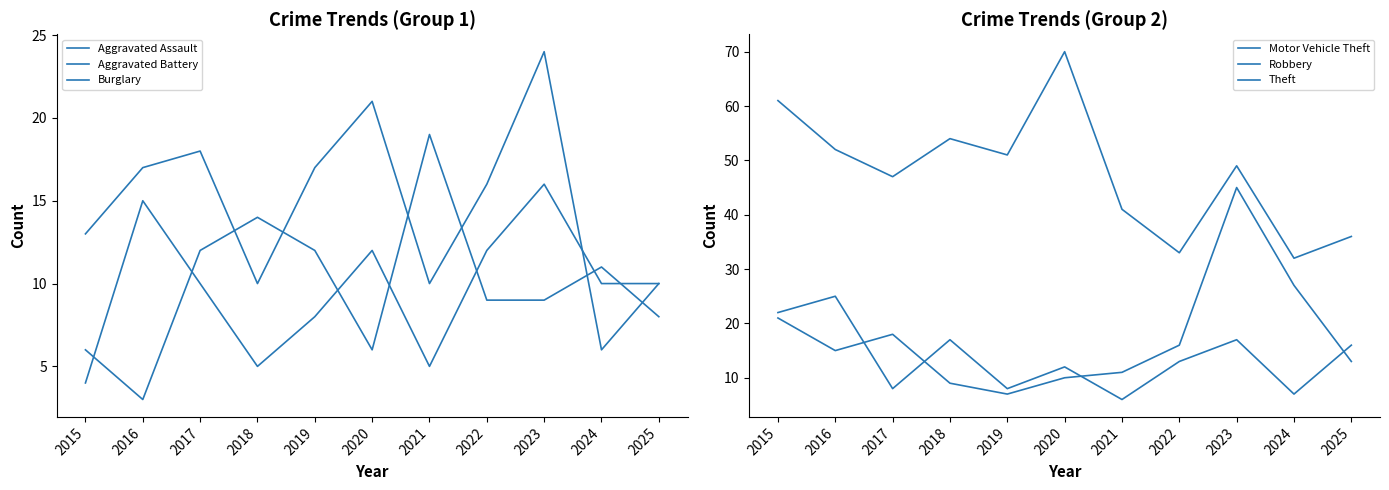

Between 2025 and 2020, which is larger?

2025